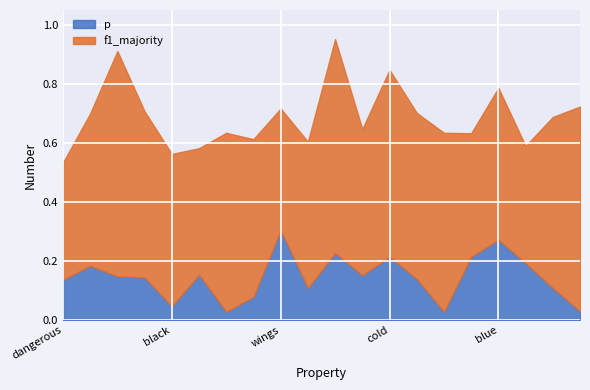

Is it true that p equals 0.0 at black?

True